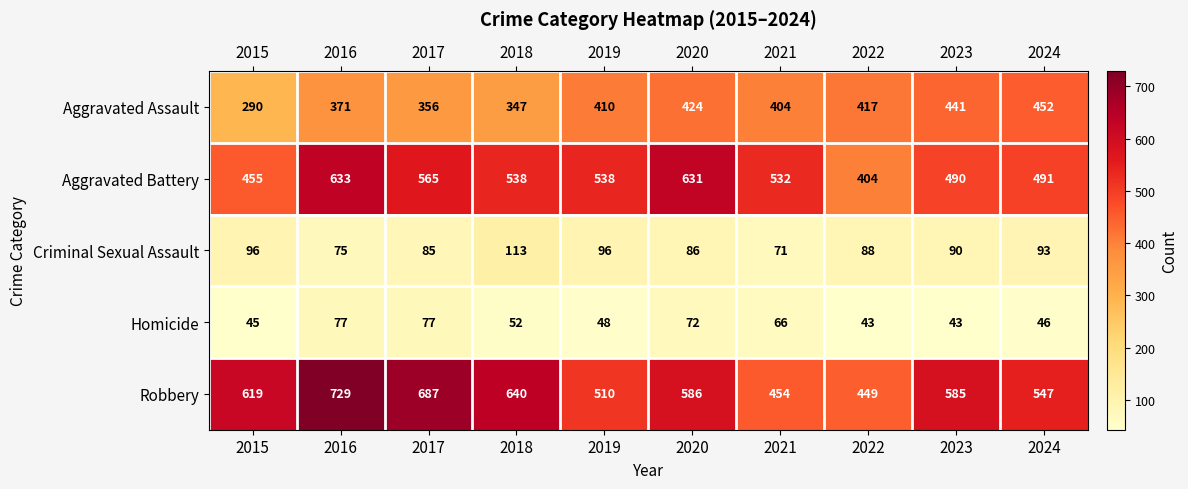

Where is Homicide nearest to the value 60?

2021